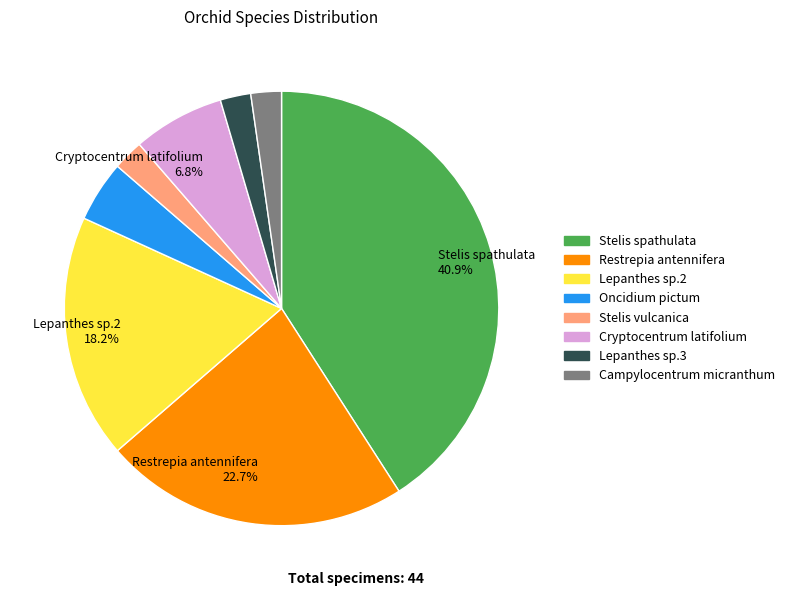

To the nearest percent, what is the difference between the Stelis vulcanica and Oncidium pictum slice percentages?

2%